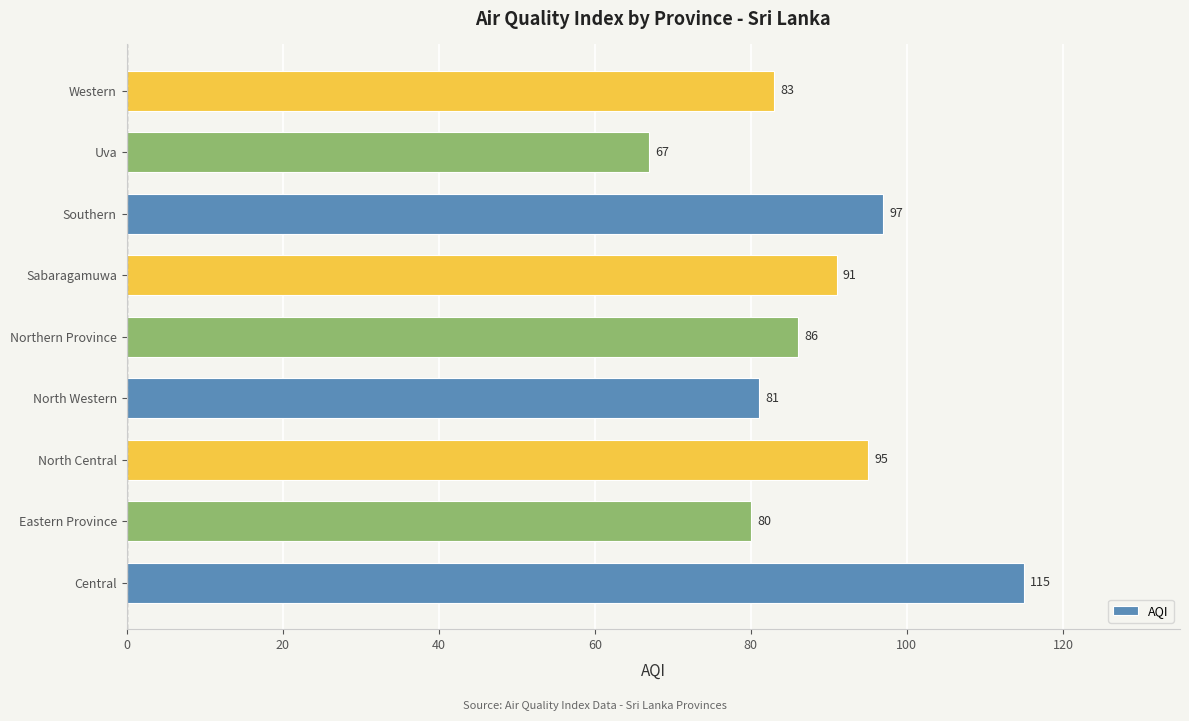

Rank the categories by value from lowest to highest.

Uva, Eastern Province, North Western, Western, Northern Province, Sabaragamuwa, North Central, Southern, Central